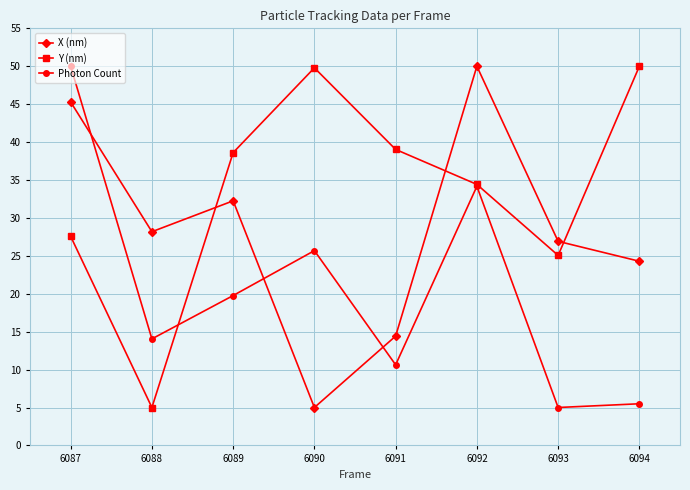

Where is the first local minimum for X (nm)?

6088